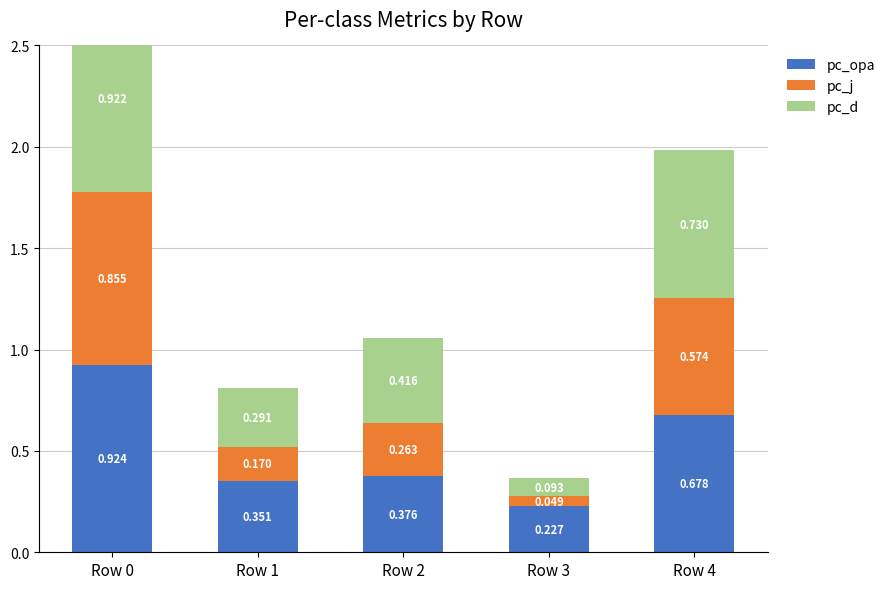

What are all the series names shown in the legend?

pc_opa, pc_j, pc_d